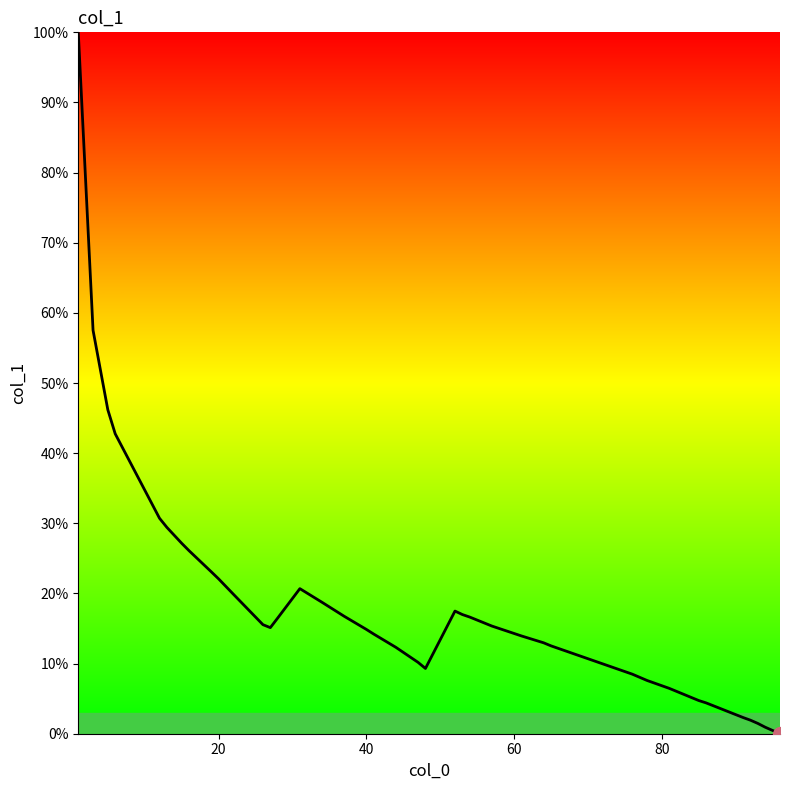

Is this an area chart (filled region under the line)?

Yes